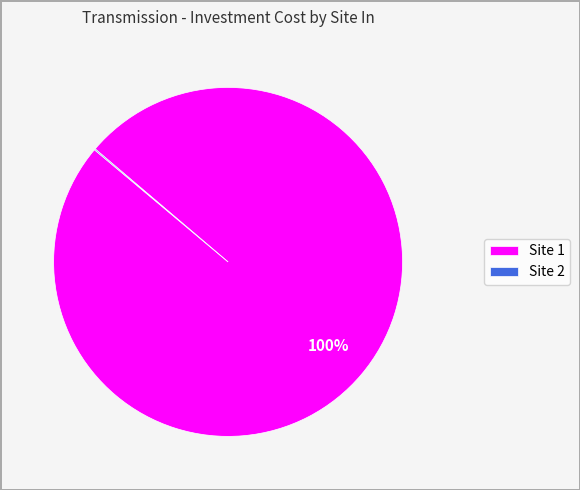

Which category has the biggest portion of the pie?

Site 1